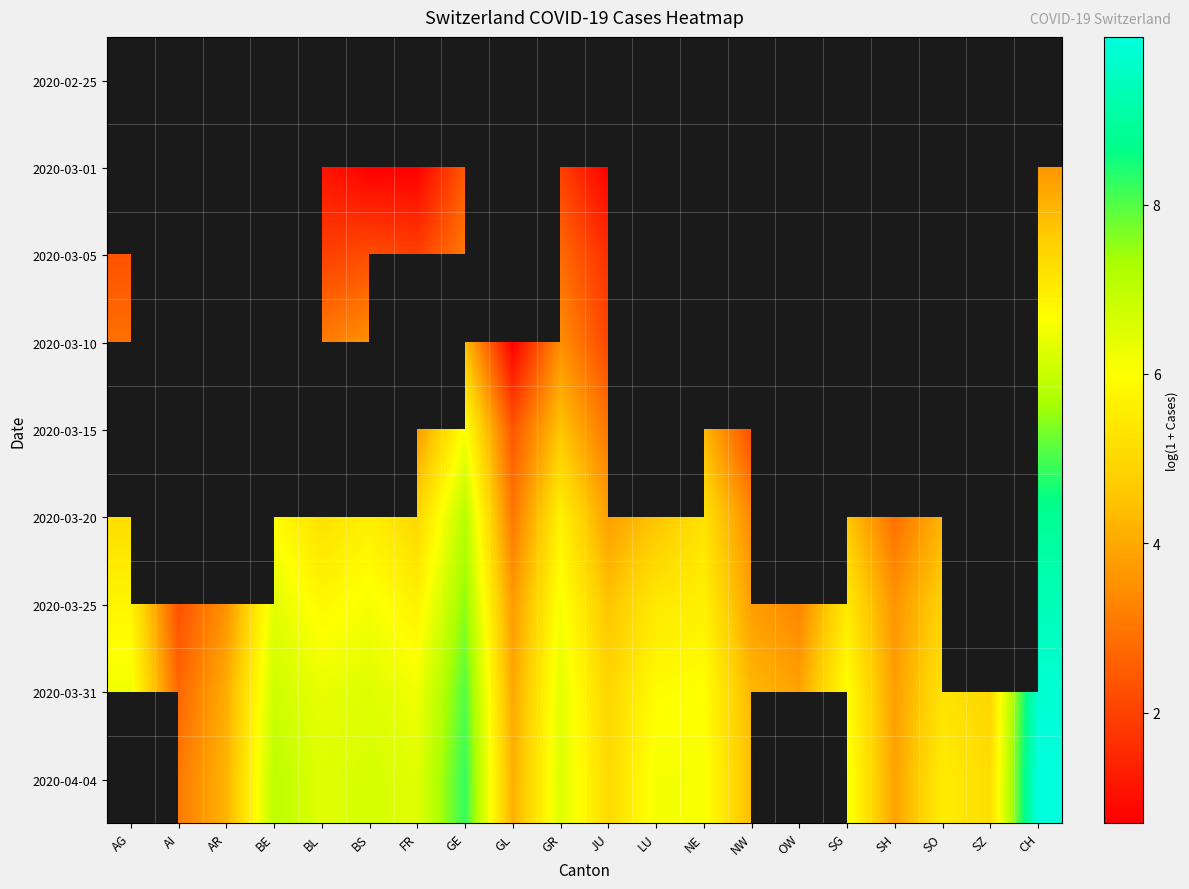

Between SZ and AI, which is larger?

AI